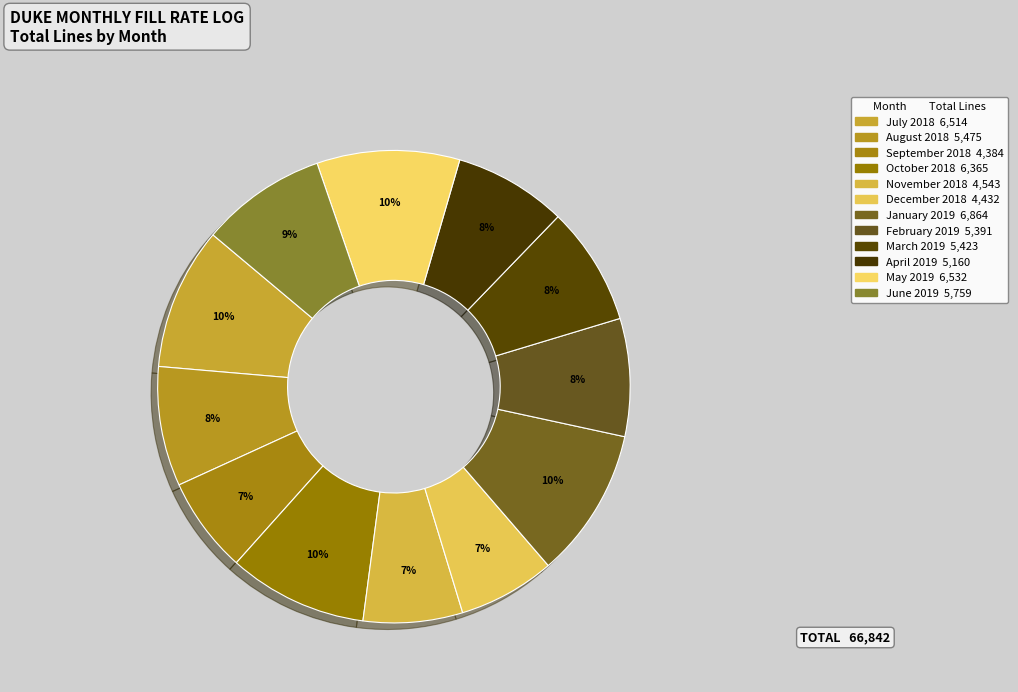

Is the sum of November 2018 and April 2019 greater than half?

No